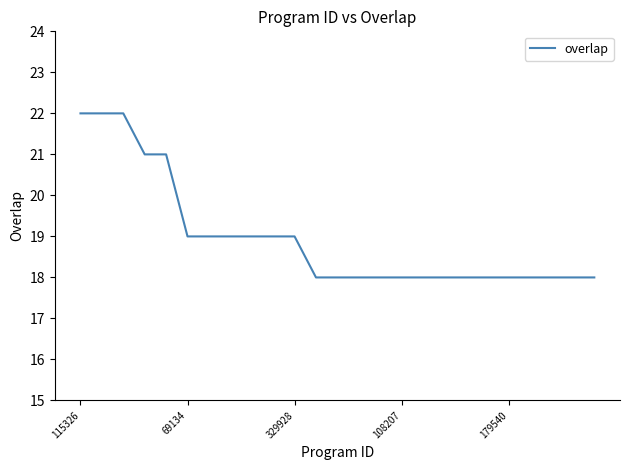

What is the difference between the maximum and minimum values?

4